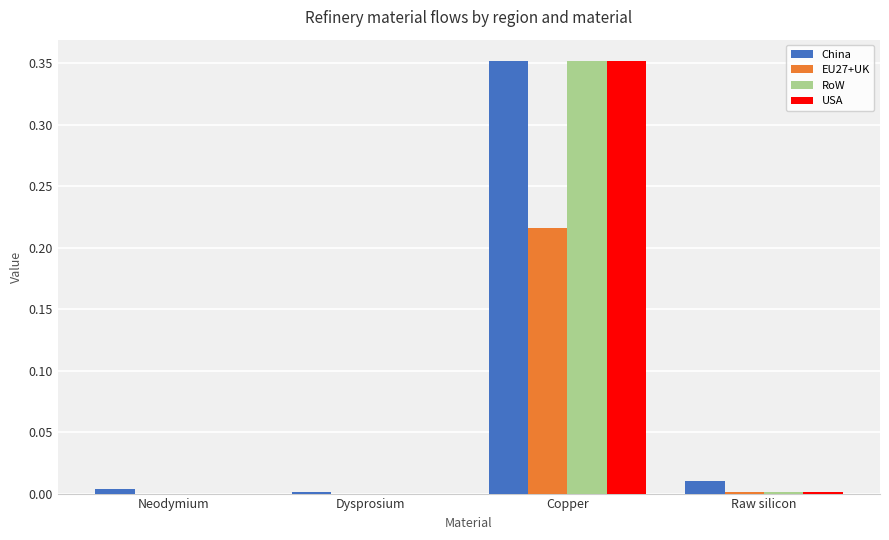

How many data points does each series have?

4